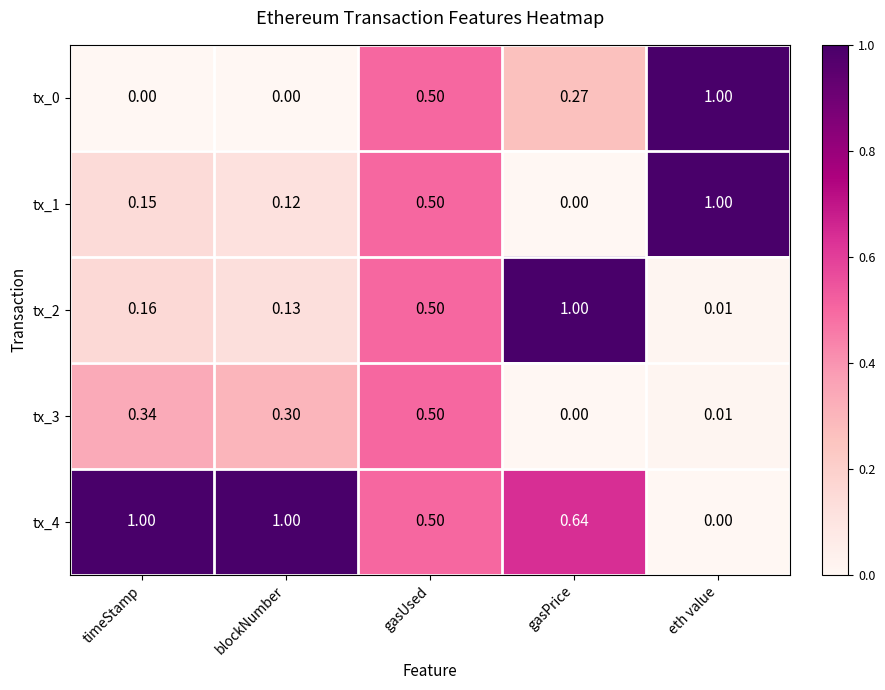

At how many categories does at least one series exceed 0?

5